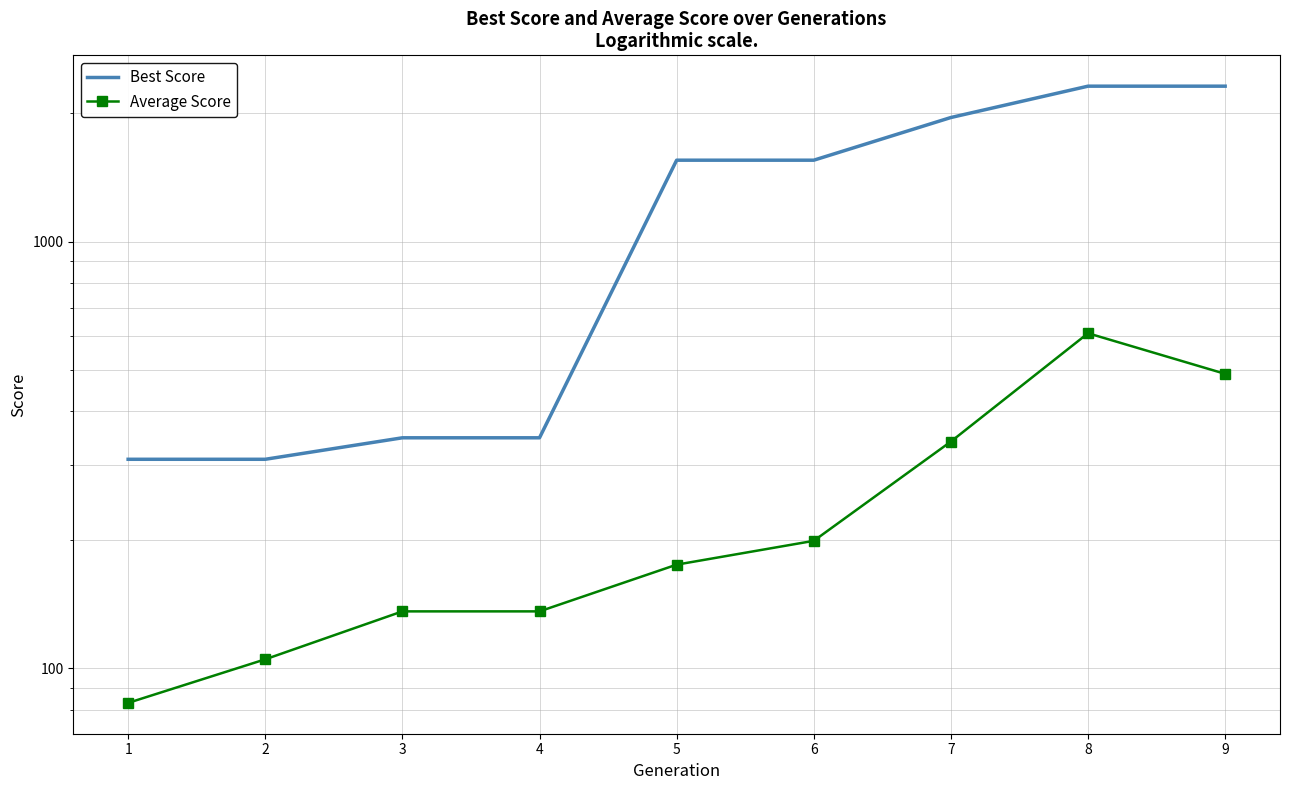

Reading right to left, extract all data points from this chart.

Best Score: 9=2314	8=2314	7=1954	6=1552	5=1552	4=347	3=347	2=309	1=309
Average Score: 9=490	8=610	7=340	6=199	5=175	4=136	3=136	2=105	1=83